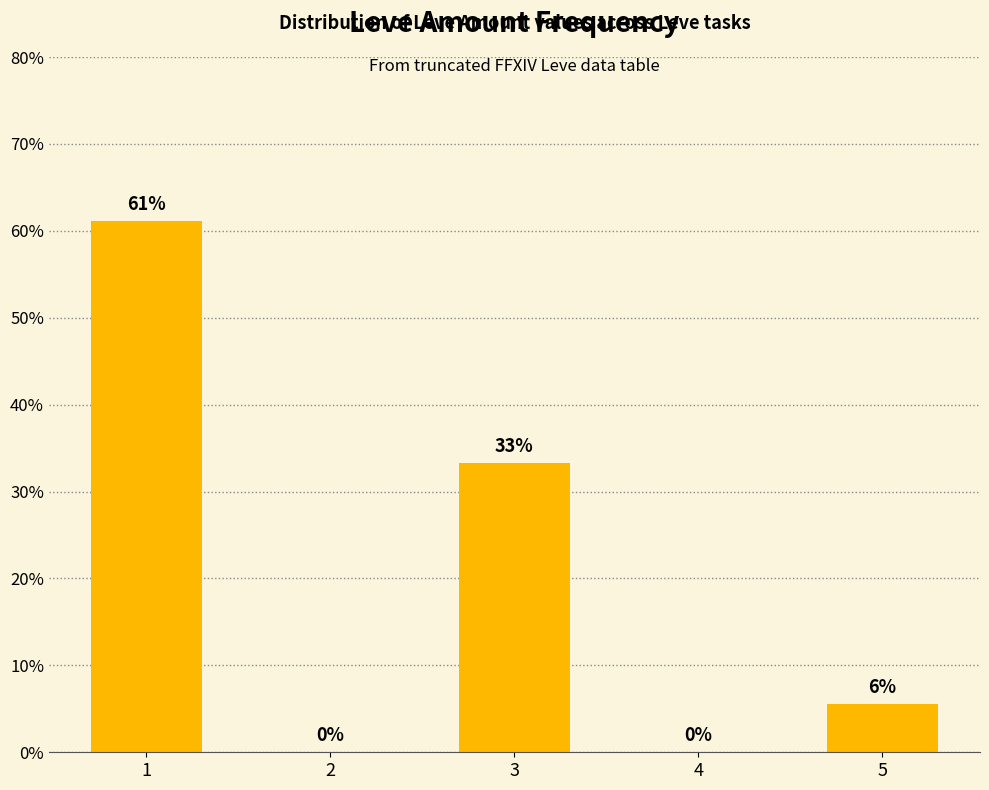

Which label corresponds to the largest value in the chart?

1